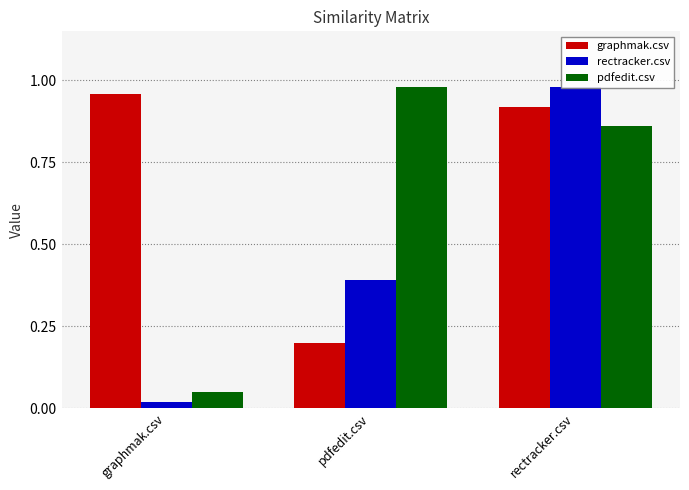

What are all the series names shown in the legend?

graphmak.csv, rectracker.csv, pdfedit.csv